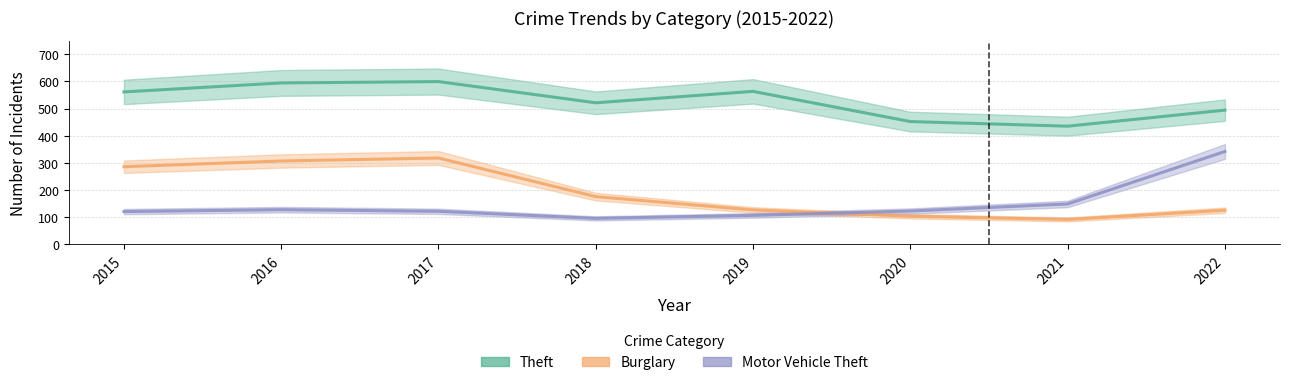

At which label is Burglary closest to 205?

2018